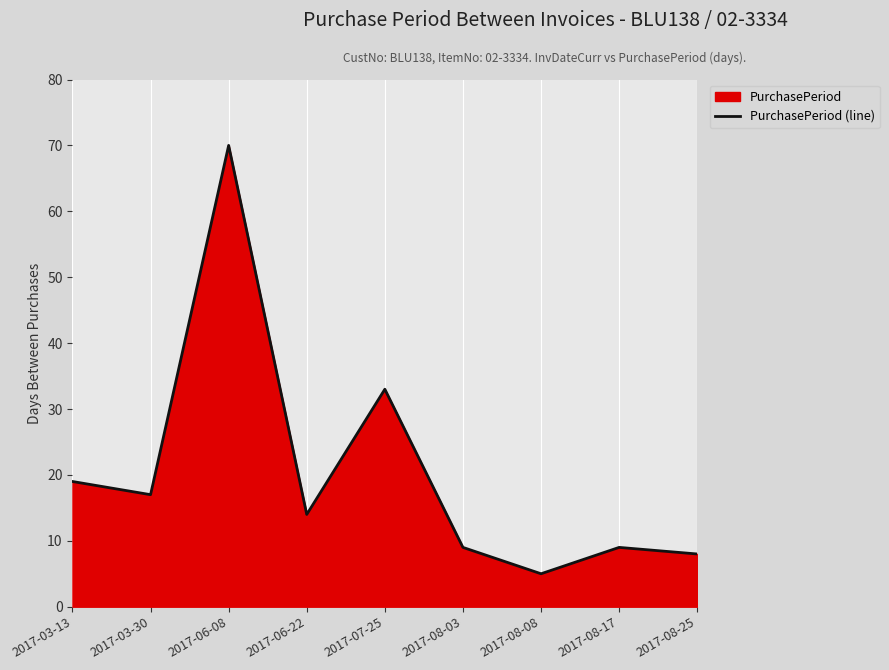

What is the value of the 8th point from the left?

9